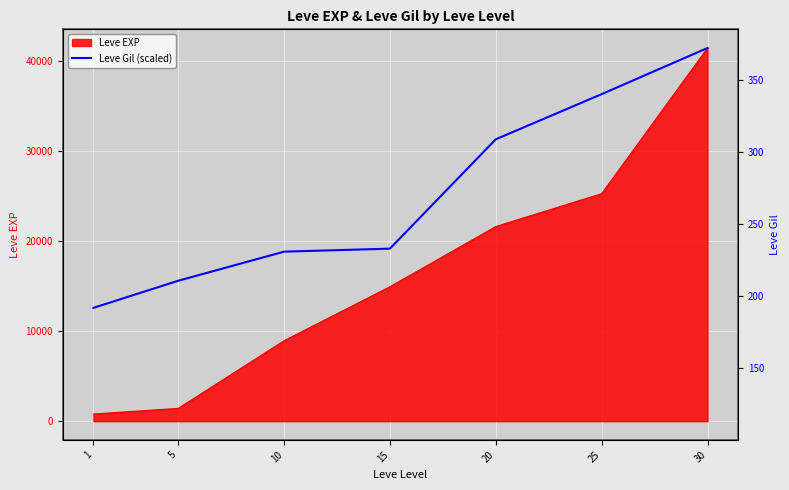

True or false: there are more than 2 points higher than both neighbors.

False